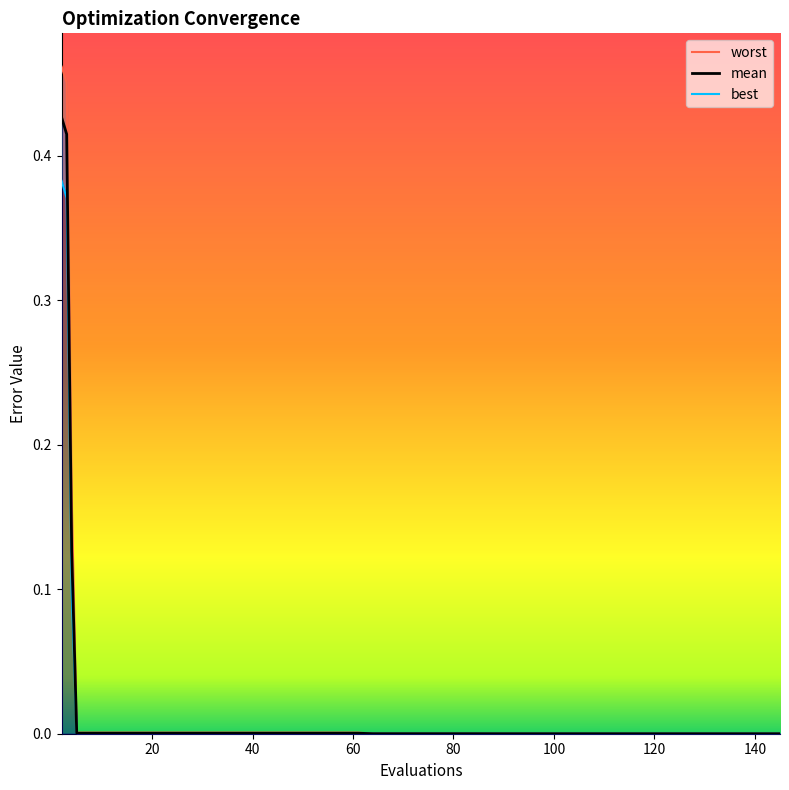

True or false: mean and worst cross at least once.

False